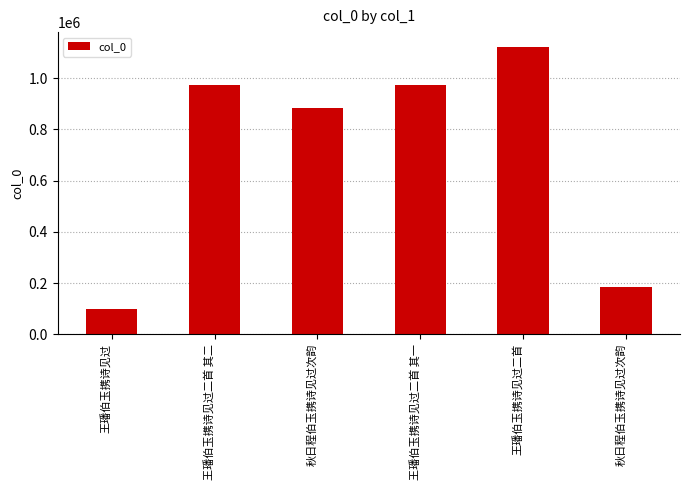

Read the value at 秋日程伯玉携诗见过次韵, to the nearest 50.

883100